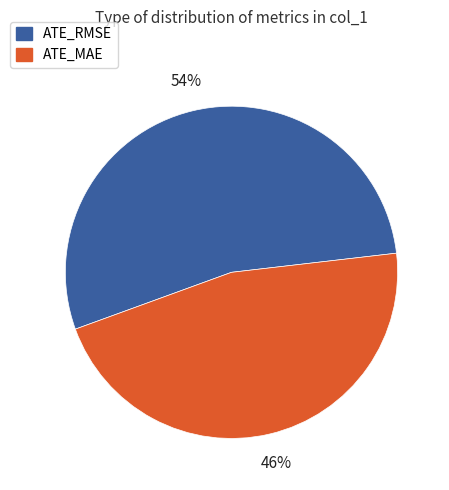

To the nearest percent, what is the average slice percentage?

50%